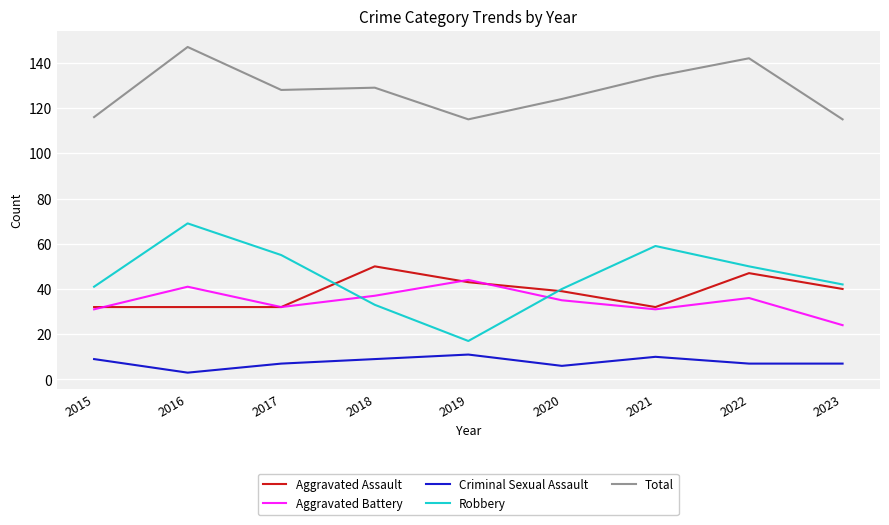

What is the maximum value for Criminal Sexual Assault?

11